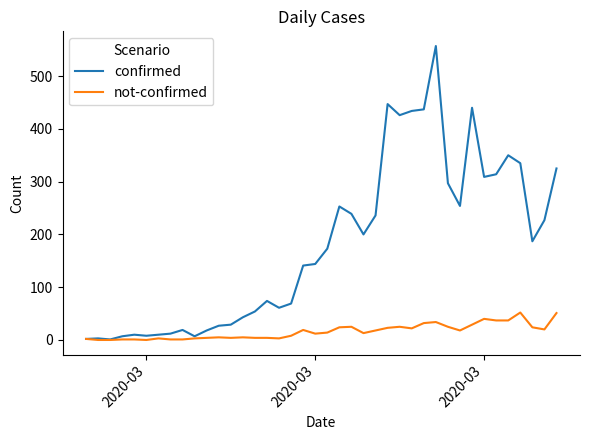

What is the difference between the maximum and minimum values in the not-confirmed series?

52